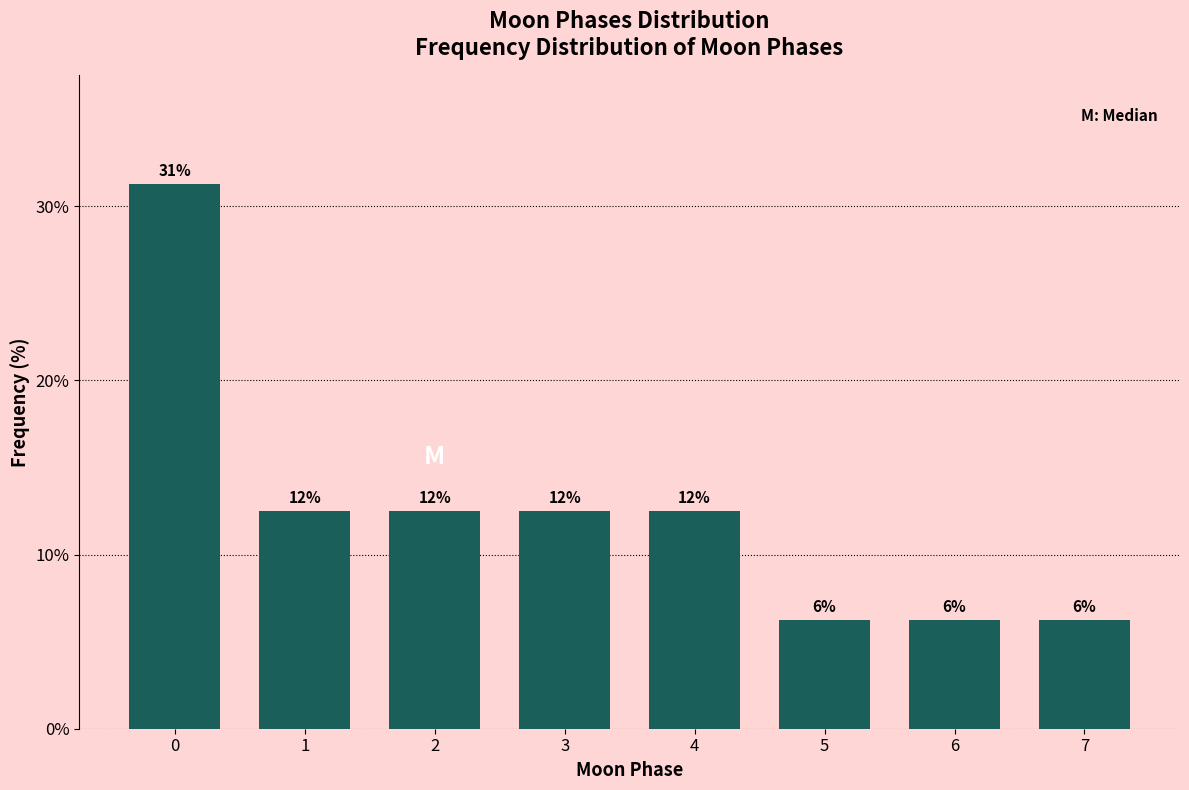

Are the bars horizontal?

No